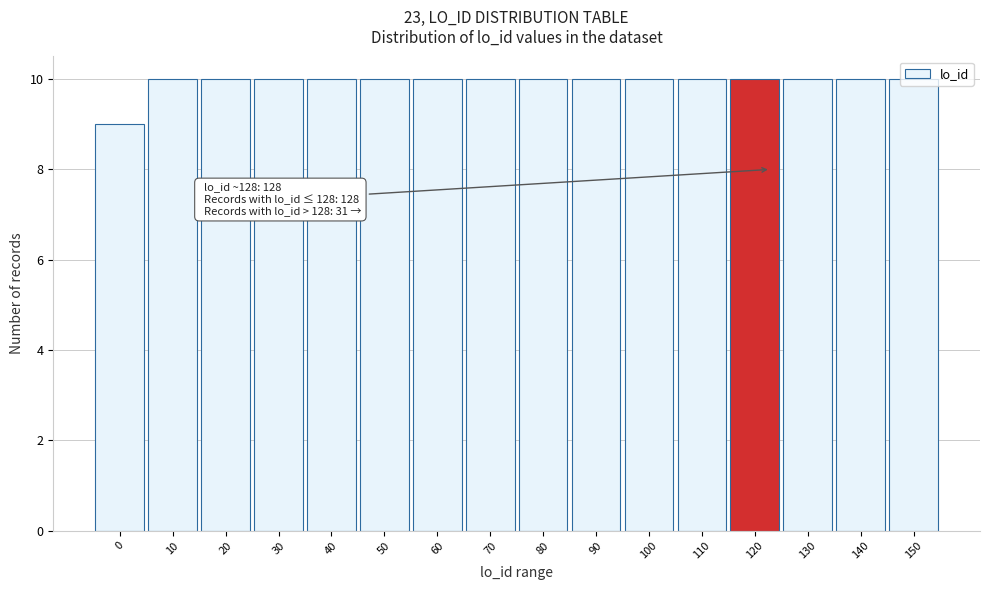

Read the value at 120.

10